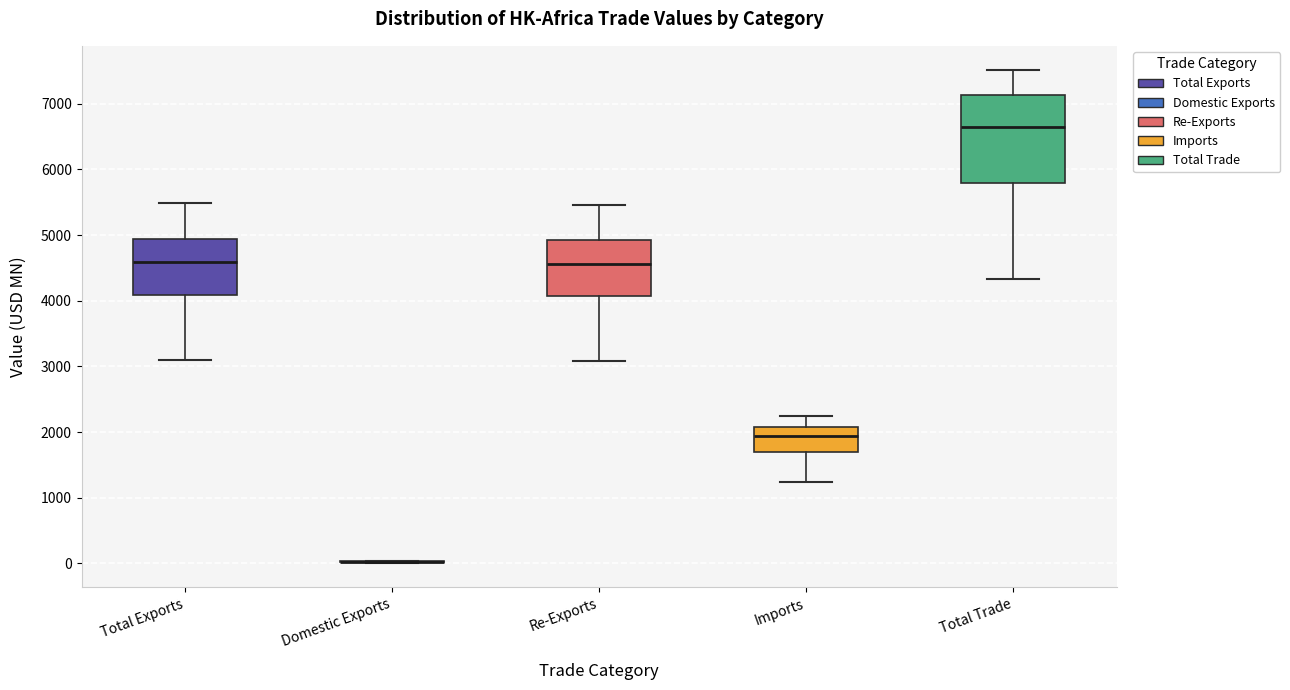

Comparing the boxes themselves (not the whiskers), which one is the tallest?

Total Trade